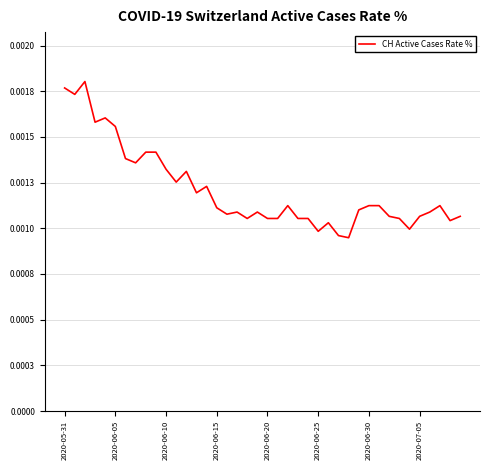

How many interior local valleys (lower than both neighbors) does the data have?

11